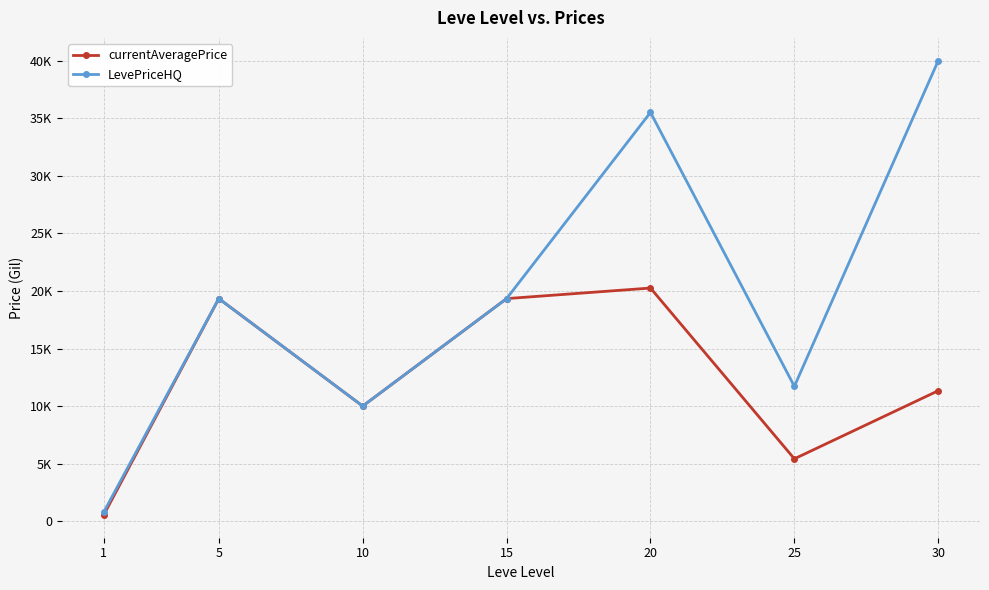

Does the chart have visible grid lines?

Yes